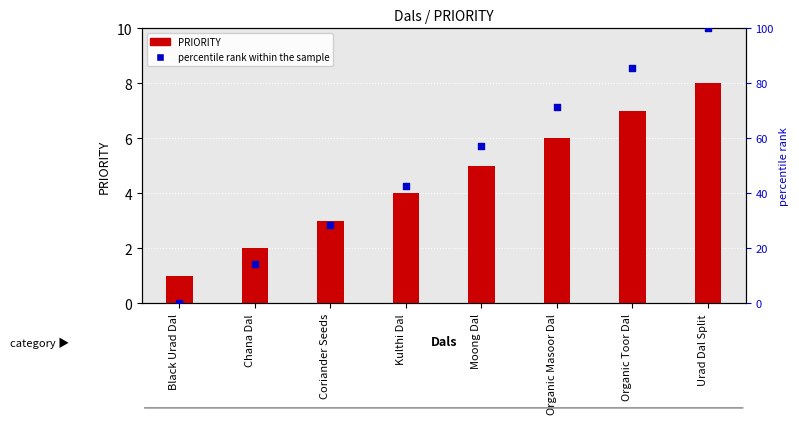

What are all the series names shown in the legend?

PRIORITY, percentile rank within the sample